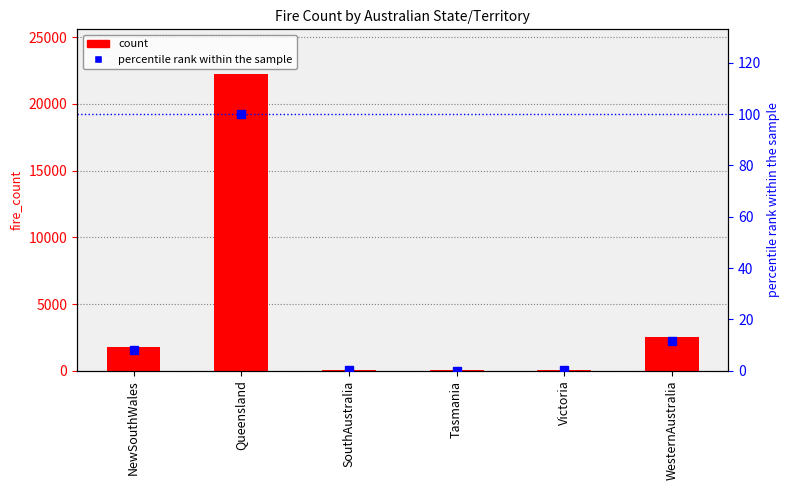

What is the greatest value displayed?

22243.0